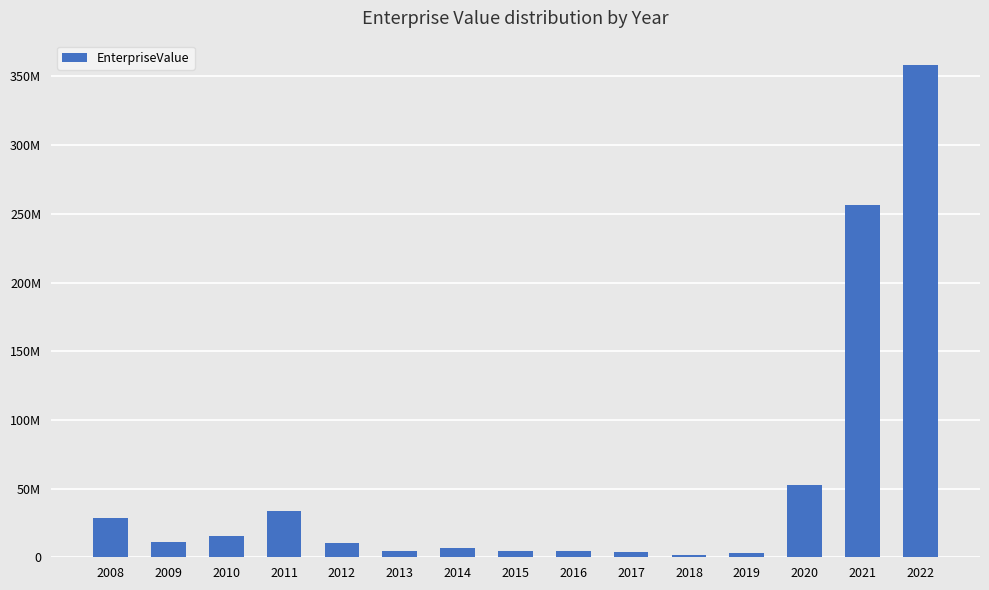

Rank the categories by value from highest to lowest.

2022, 2021, 2020, 2011, 2008, 2010, 2009, 2012, 2014, 2016, 2013, 2015, 2017, 2019, 2018